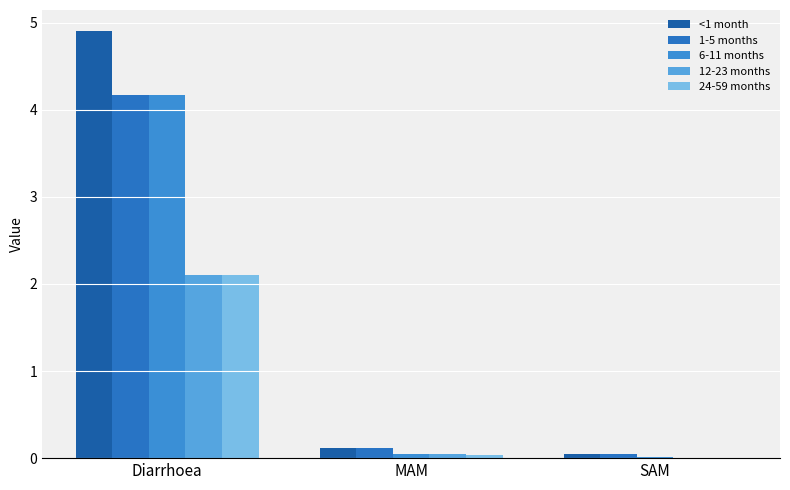

Rank the series at MAM from highest to lowest value.

<1 month, 1-5 months, 6-11 months, 12-23 months, 24-59 months